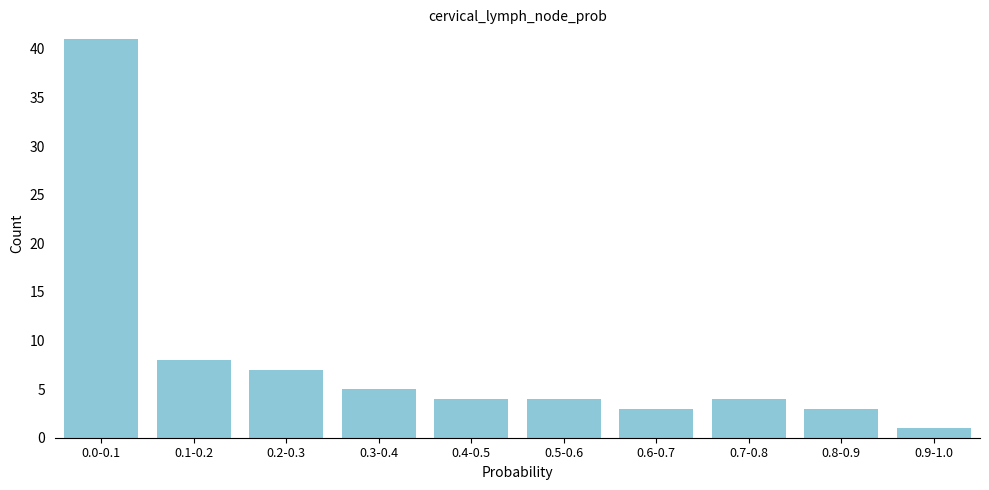

Reading left to right, list all the values displayed in this chart.

41	8	7	5	4	4	3	4	3	1